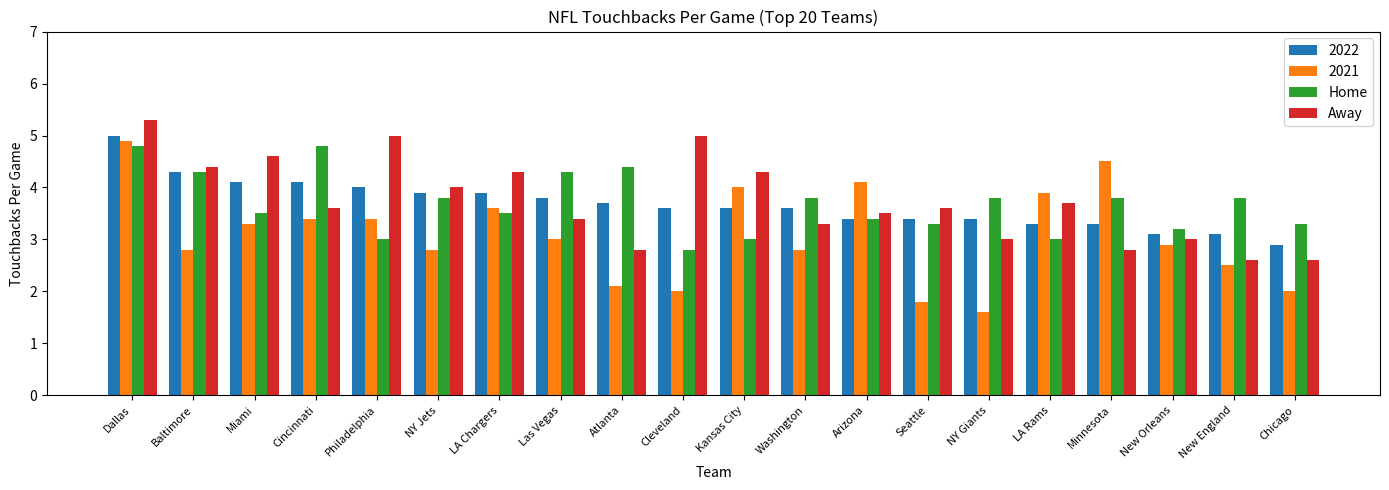

The value of Away at Arizona is 1.8. True or false?

False